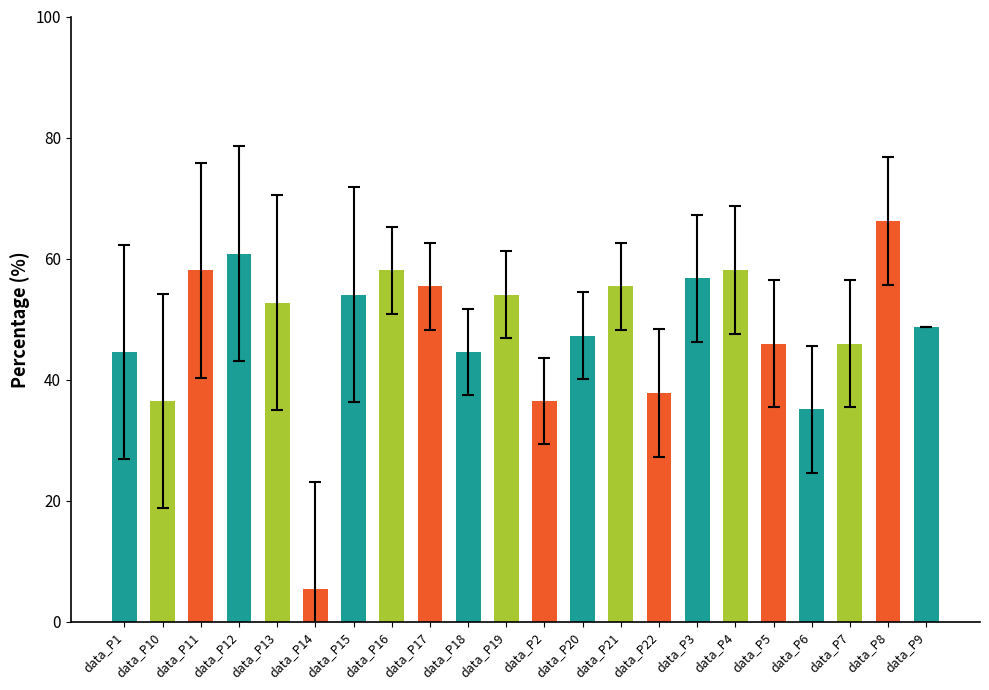

What is the average value?

48.1